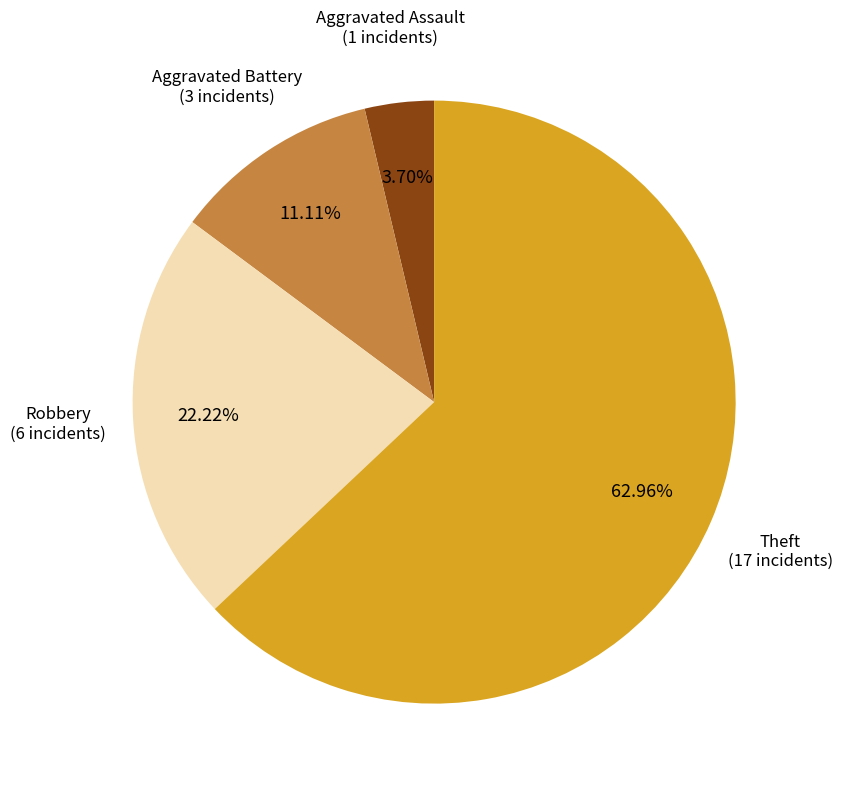

Does any single category account for the majority?

Yes